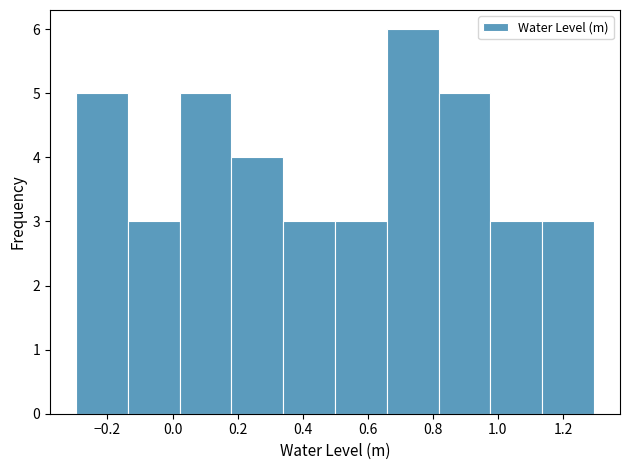

Reading left to right, list every bar in this chart as the range it spans on the x-axis followed by its height. Neither the bar edges nor the heights are printed on the chart, so give them approximately, as read against the axes.

-0.30 to -0.14: 5
-0.14 to 0.02: 3
0.02 to 0.18: 5
0.18 to 0.34: 4
0.34 to 0.50: 3
0.50 to 0.66: 3
0.66 to 0.82: 6
0.82 to 0.98: 5
0.98 to 1.14: 3
1.14 to 1.30: 3